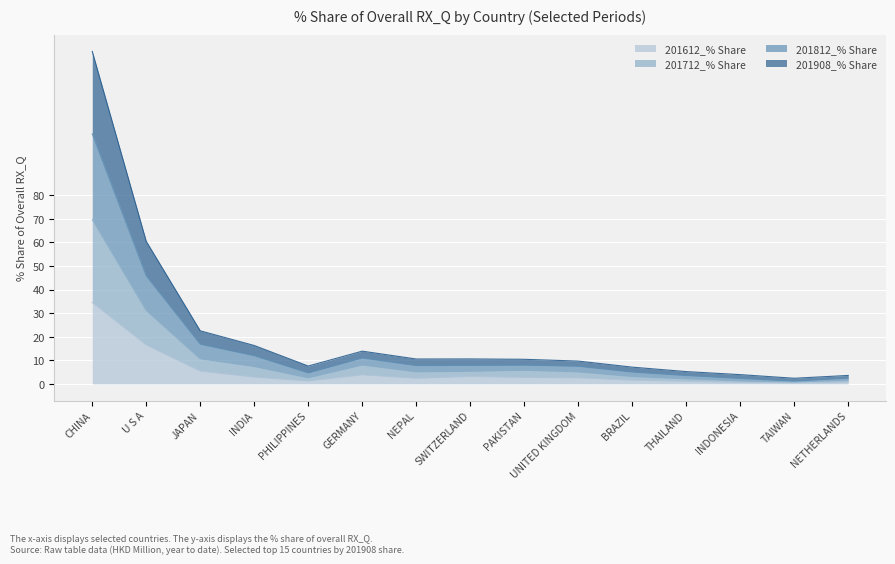

Which series changed the most between JAPAN and INDONESIA?

201812_% Share